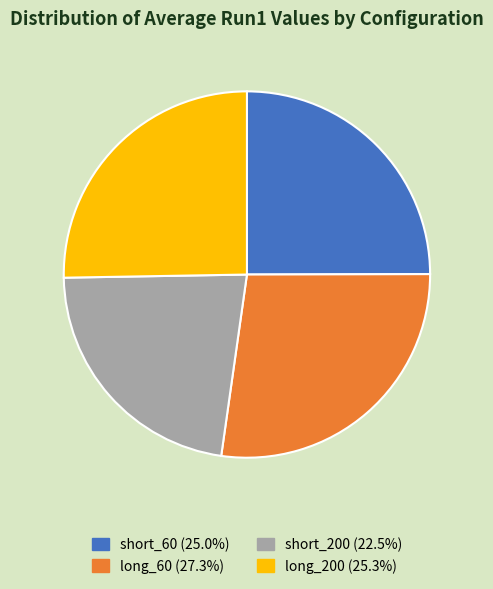

Does long_60 represent more than half of the total?

No